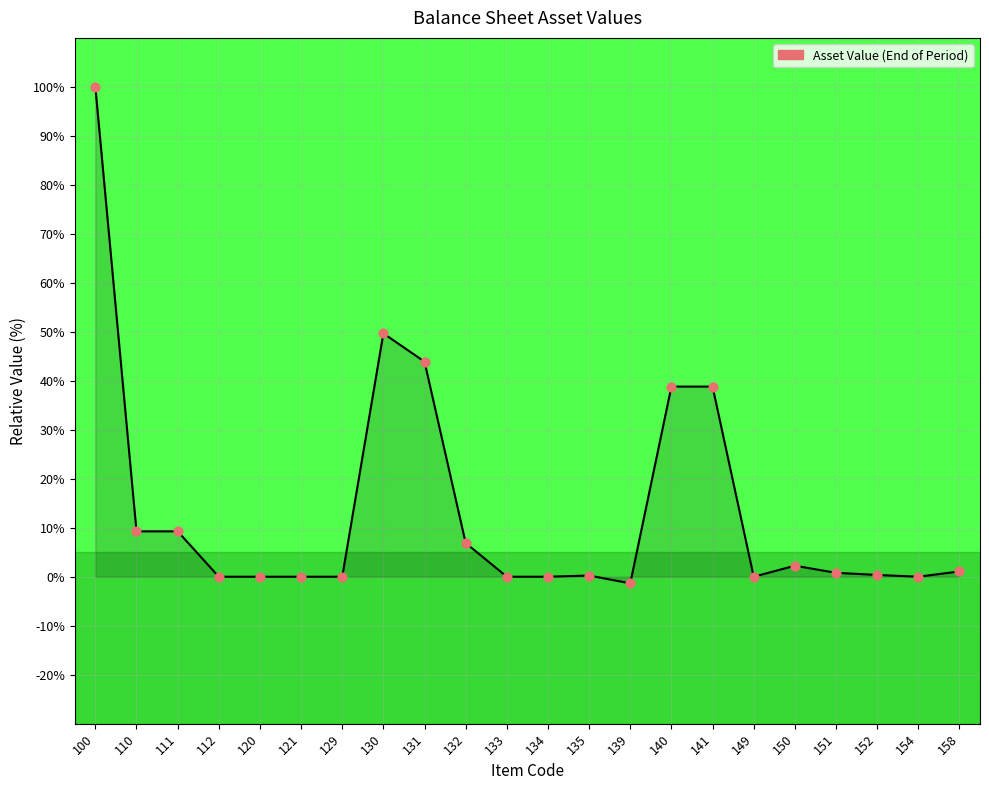

What is the difference between the maximum and minimum values?

101.4